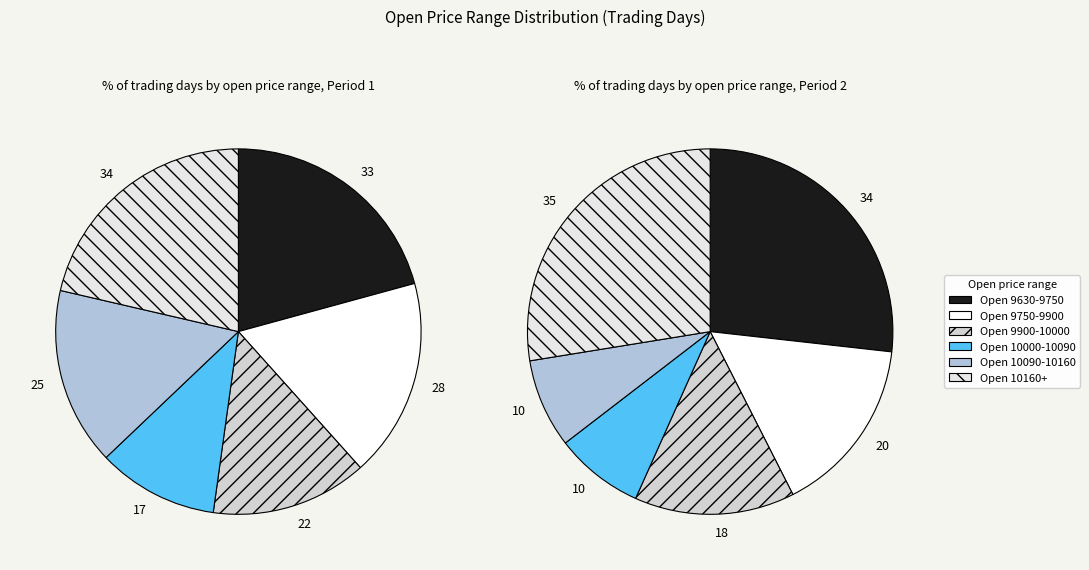

What is the largest slice in the pie chart?

Open 10160+